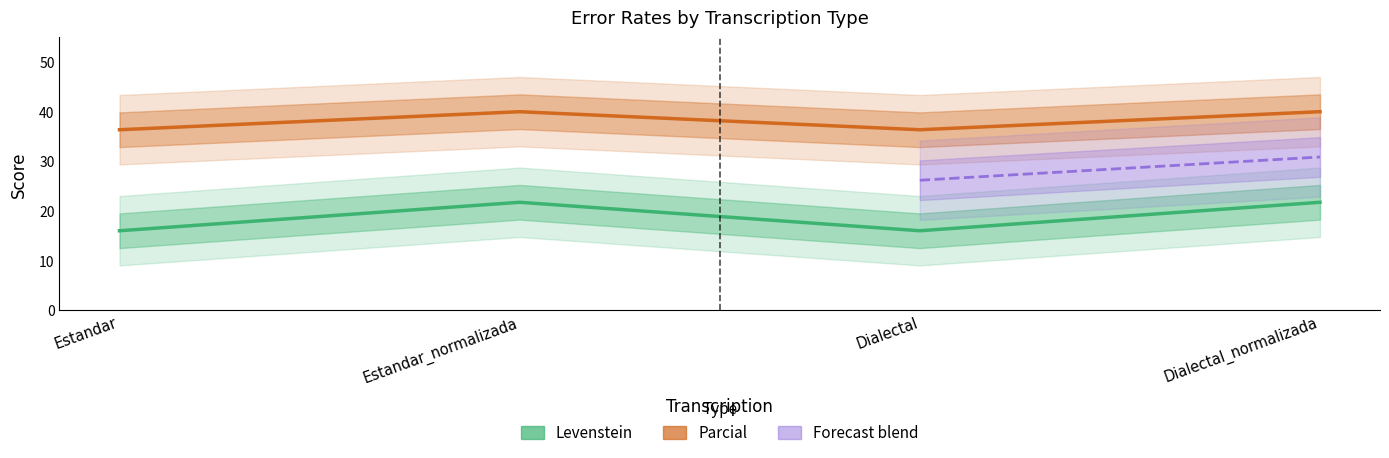

Where is Parcial nearest to the value 38?

Estandar